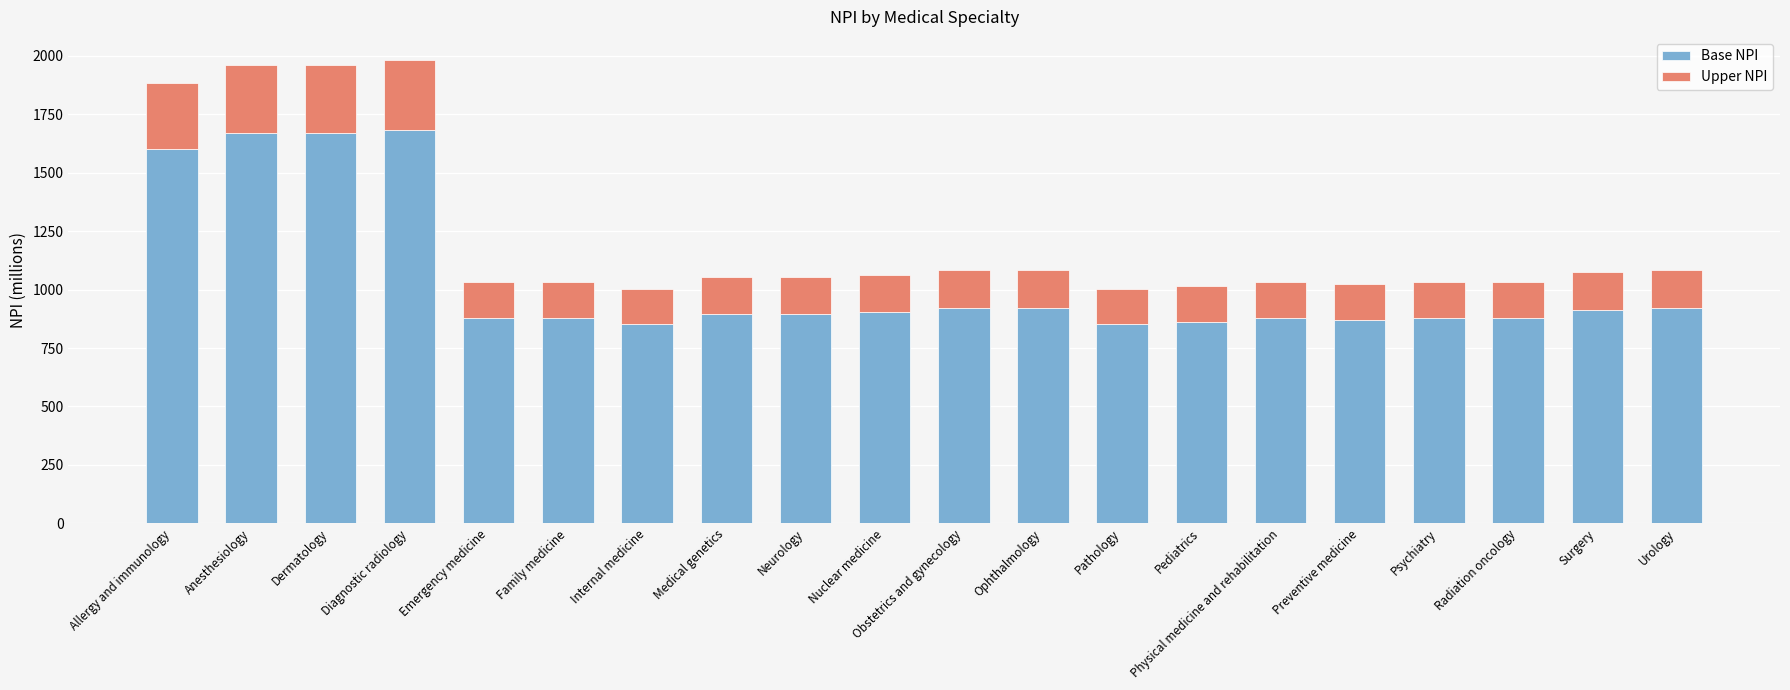

The Base NPI series shows 1572.3 at Surgery. True or false?

False